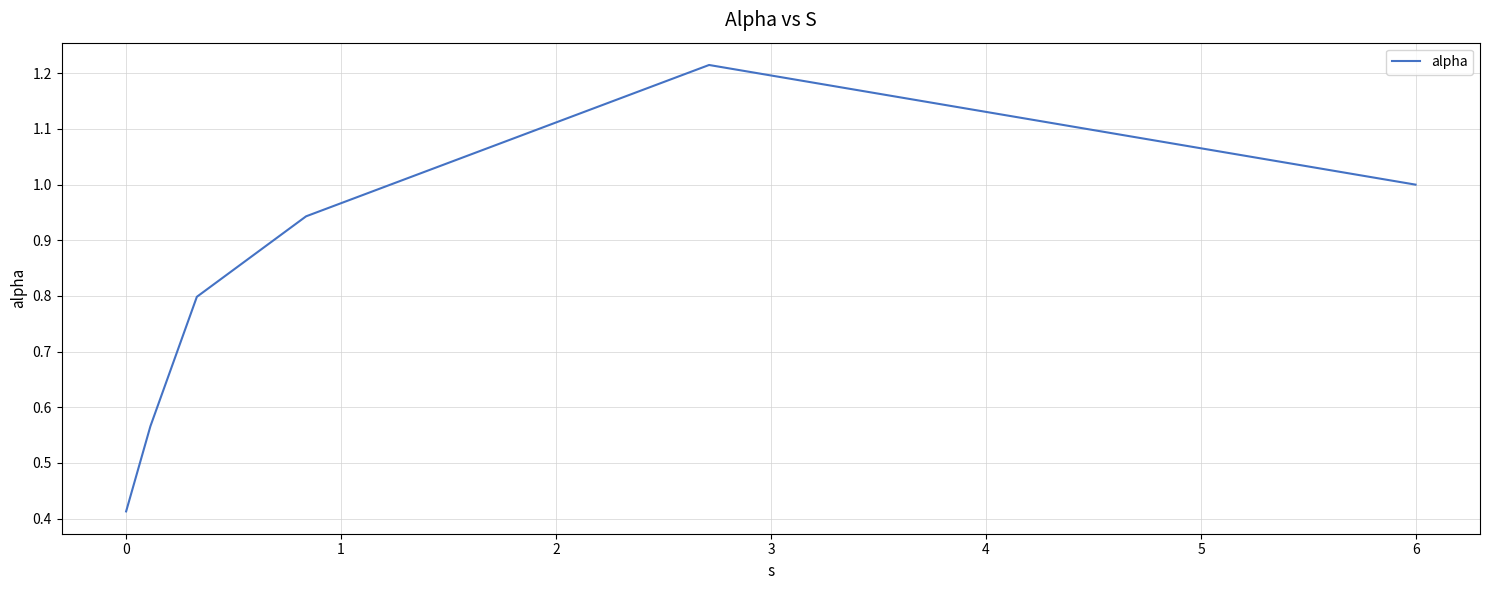

True or false: there are more than 2 points higher than both neighbors.

False